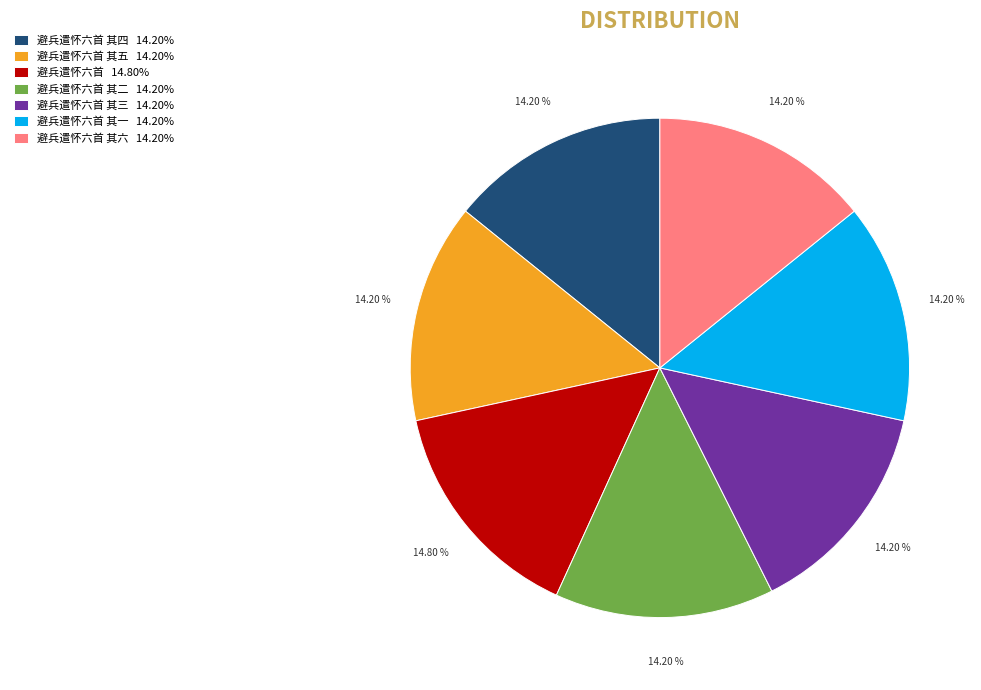

Do 避兵遣怀六首 其六 14.20% and 避兵遣怀六首 14.80% together represent more than half of the pie?

No